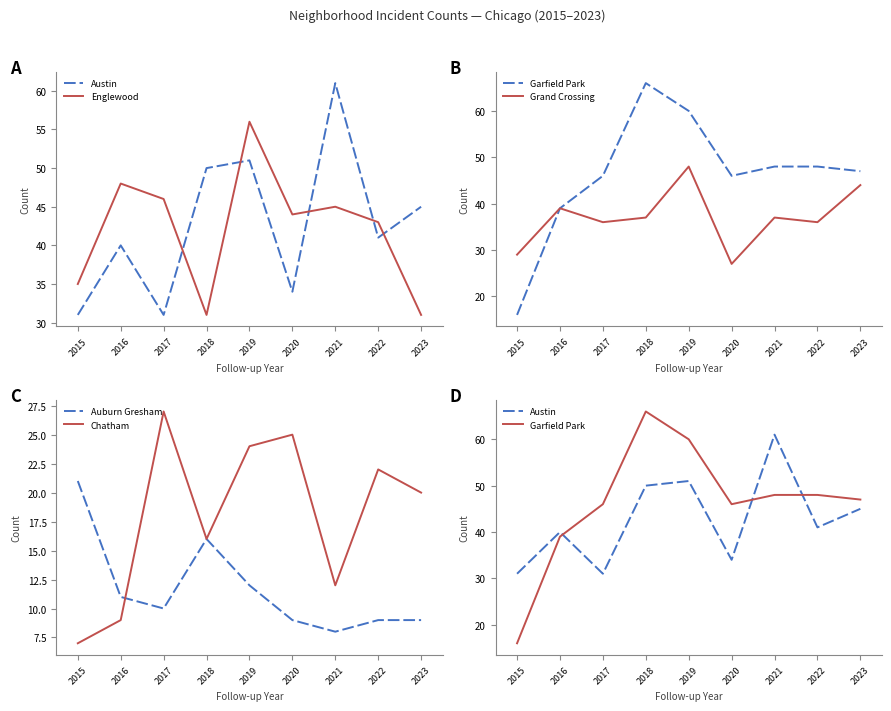

Read the Auburn Gresham value at 2022, to the nearest 5.

10